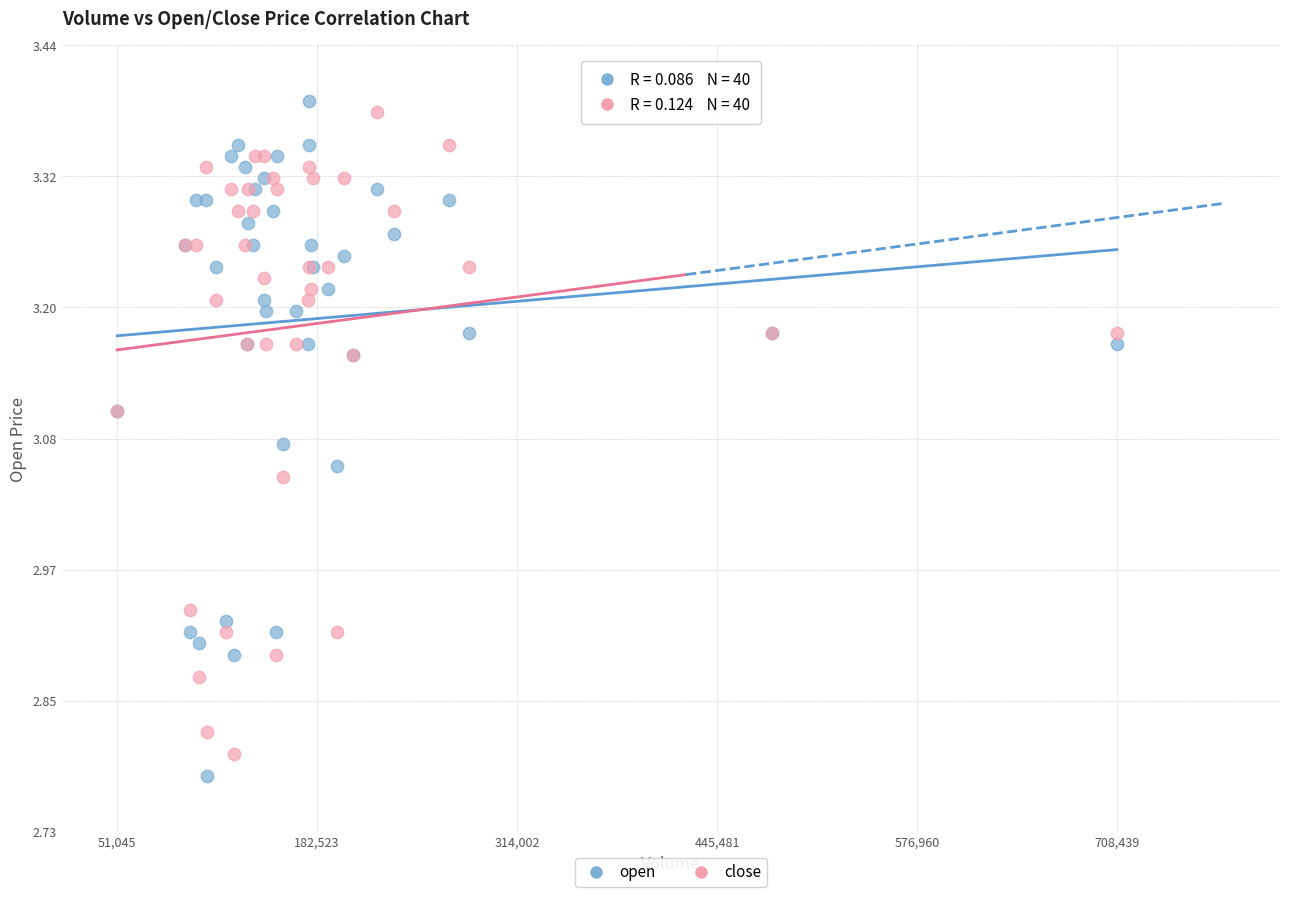

What is the X range (max minus min) for the scatter plot?

657394.3